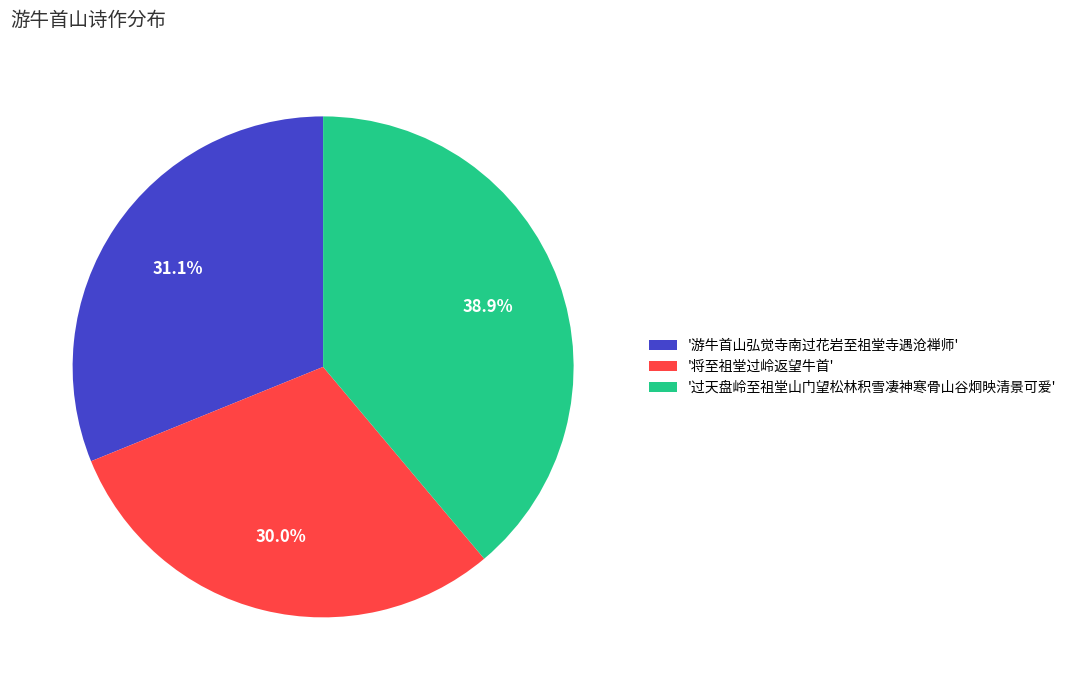

Which slice is the largest?

'过天盘岭至祖堂山门望松林积雪凄神寒骨山谷炯映清景可爱'